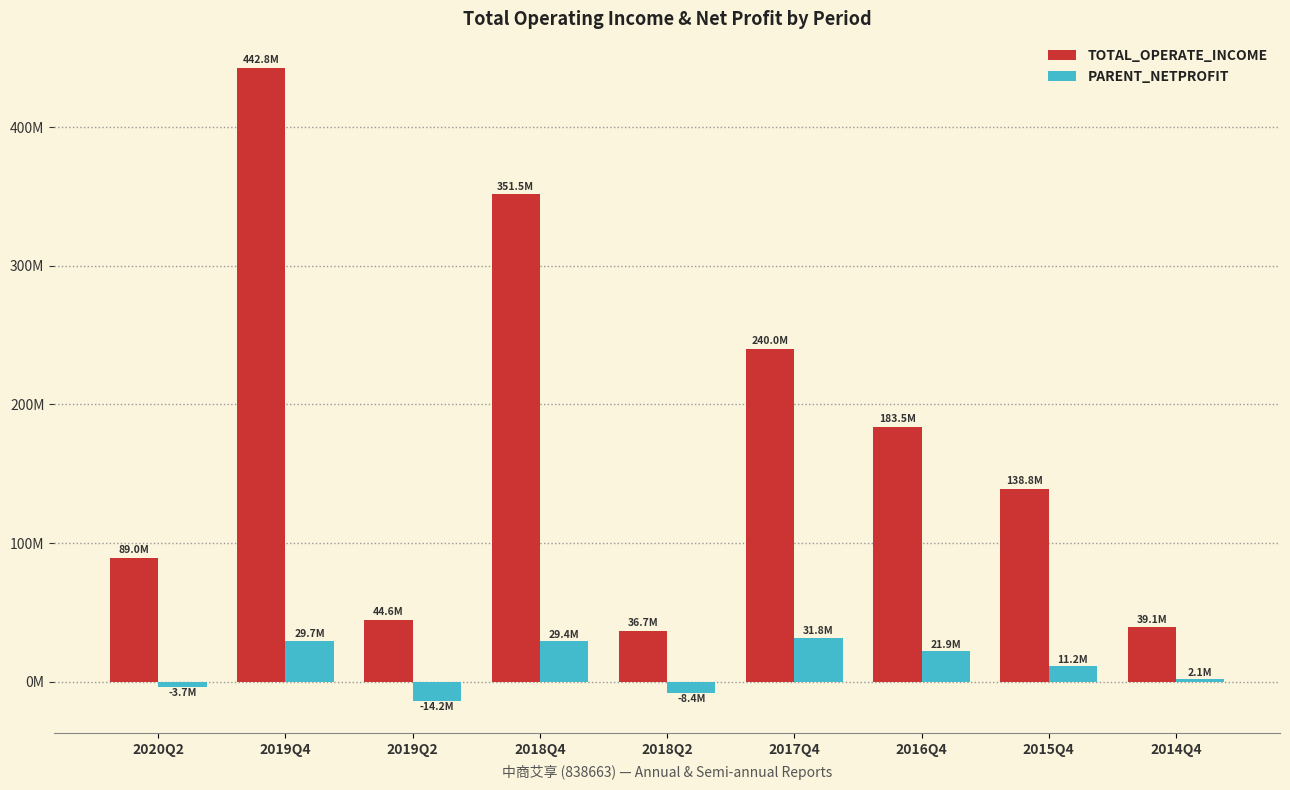

Where is TOTAL_OPERATE_INCOME nearest to the value 239727767?

2017Q4